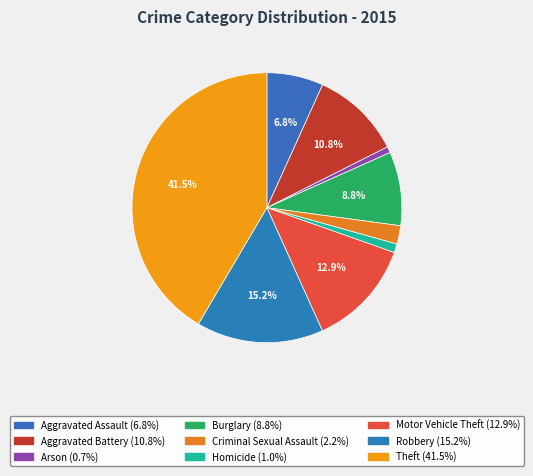

How many slices are in this pie chart?

9